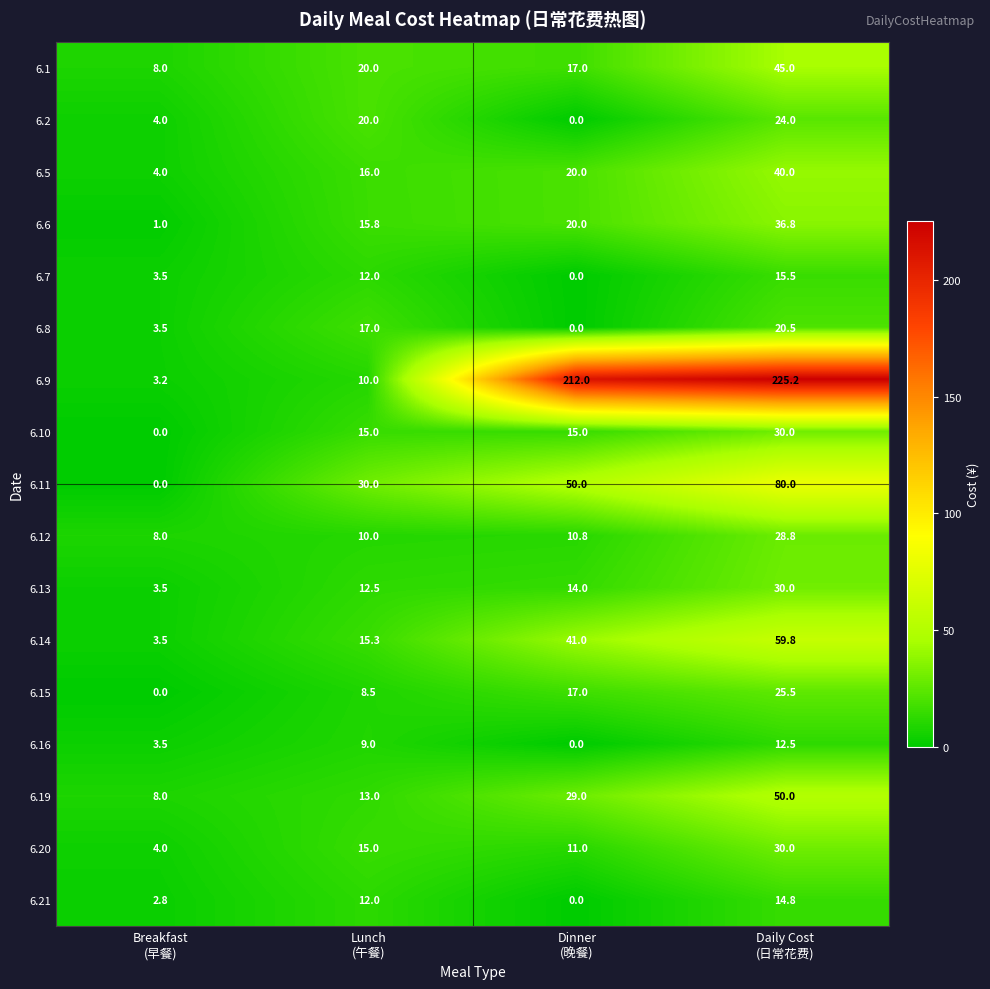

What is the greatest value displayed?

225.2